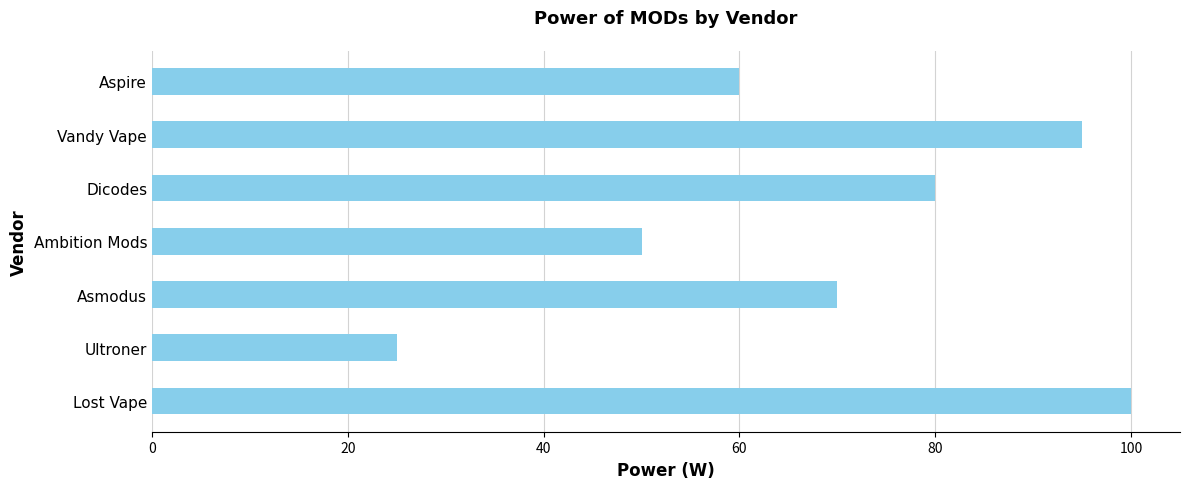

The value at Dicodes is 55. True or false?

False